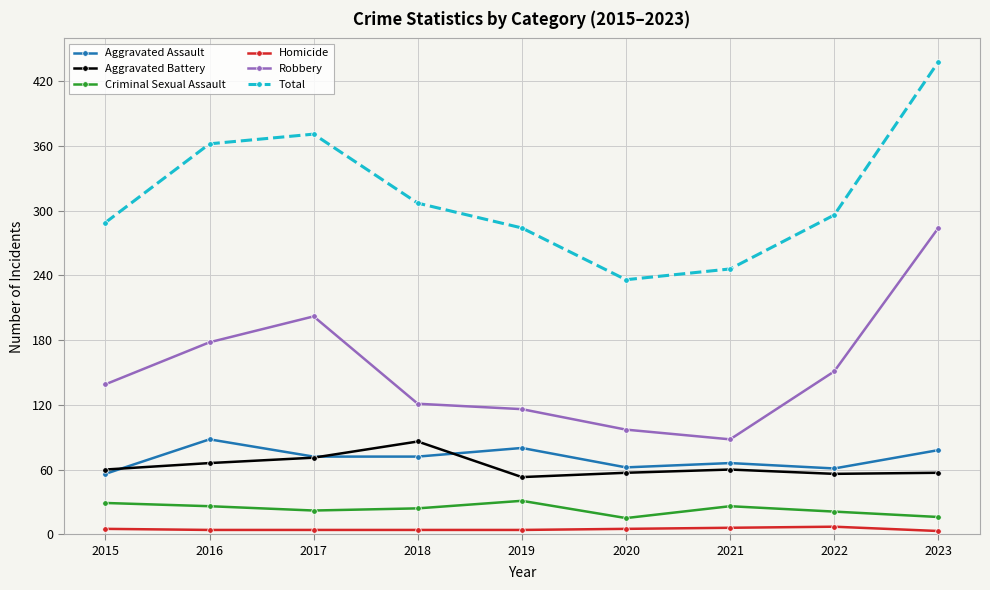

What is the total value across all series at 2021?

492